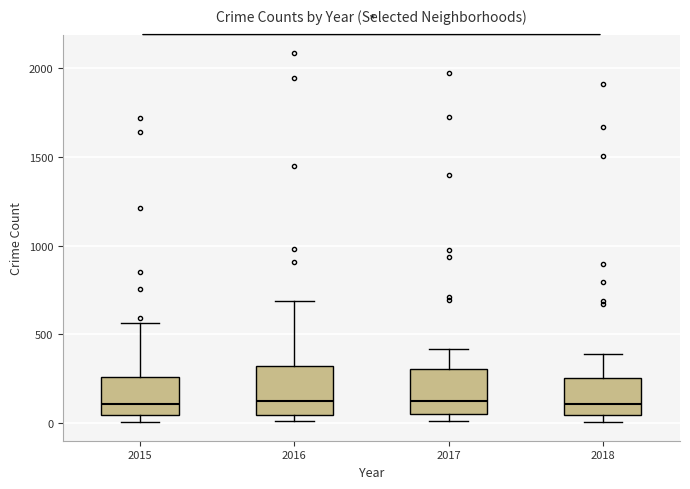

Where does the upper whisker of the box at x = 2017 end on the y-axis? The values are not printed on the chart, so give them approximately, as read against the axis.

400